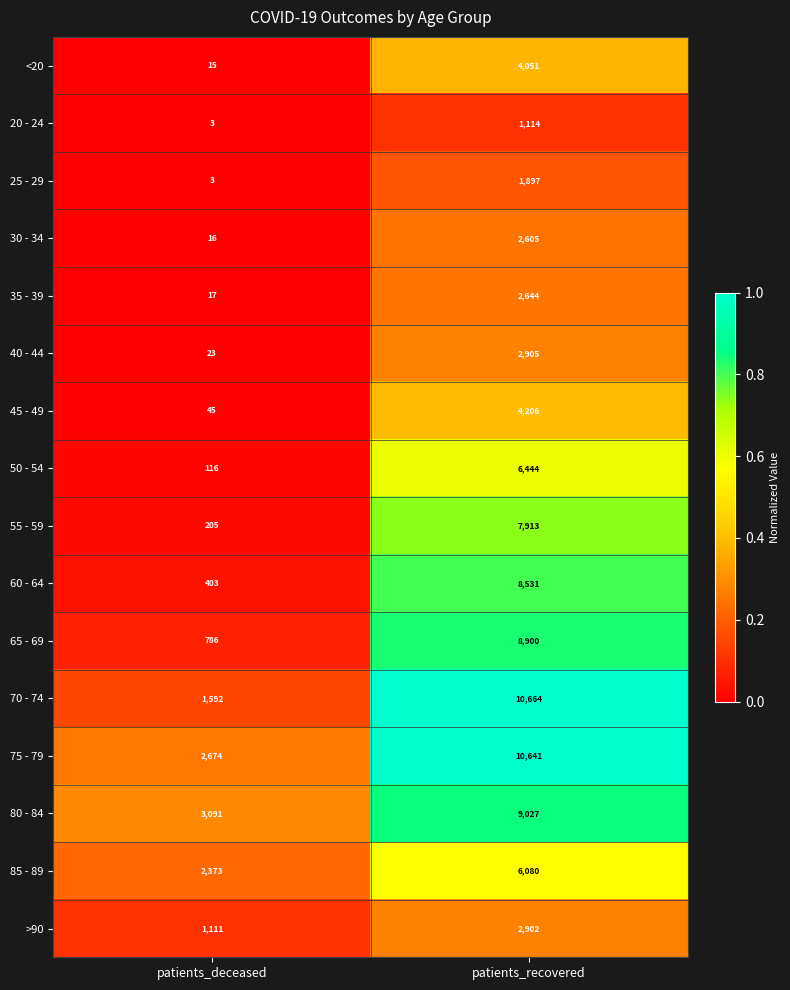

What is the highest value of the <20 series?

4051